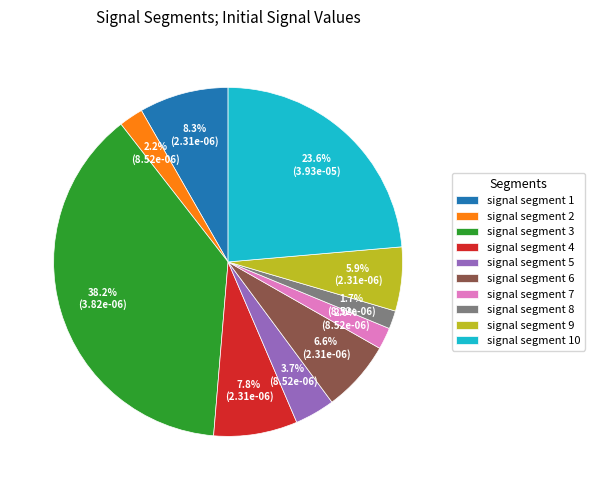

To the nearest percent, what is the difference between the largest and smallest slice percentages?

36%